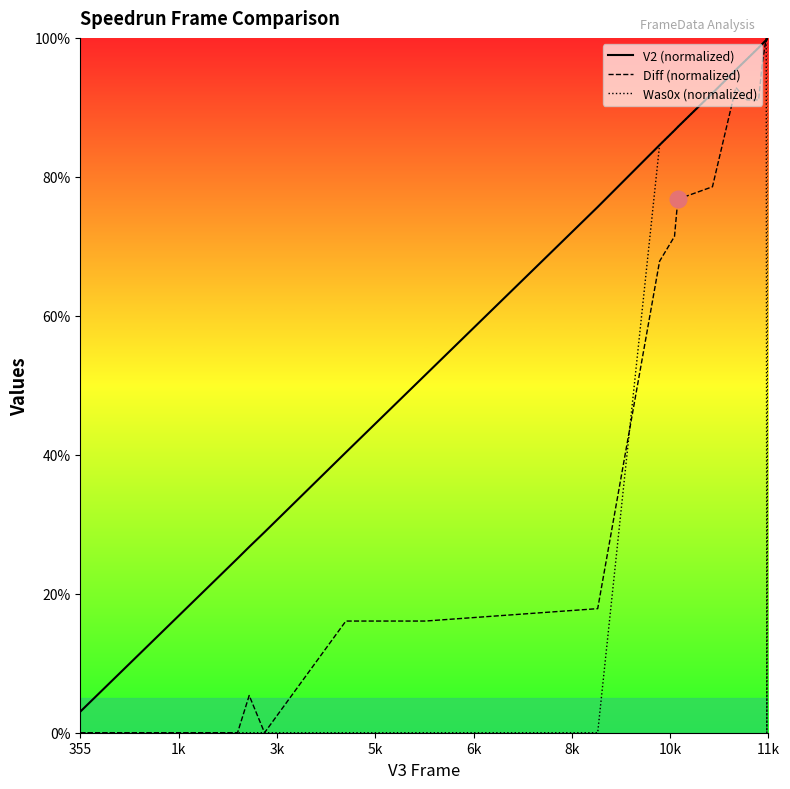

Which series has the largest total across all categories?

V2 (normalized)